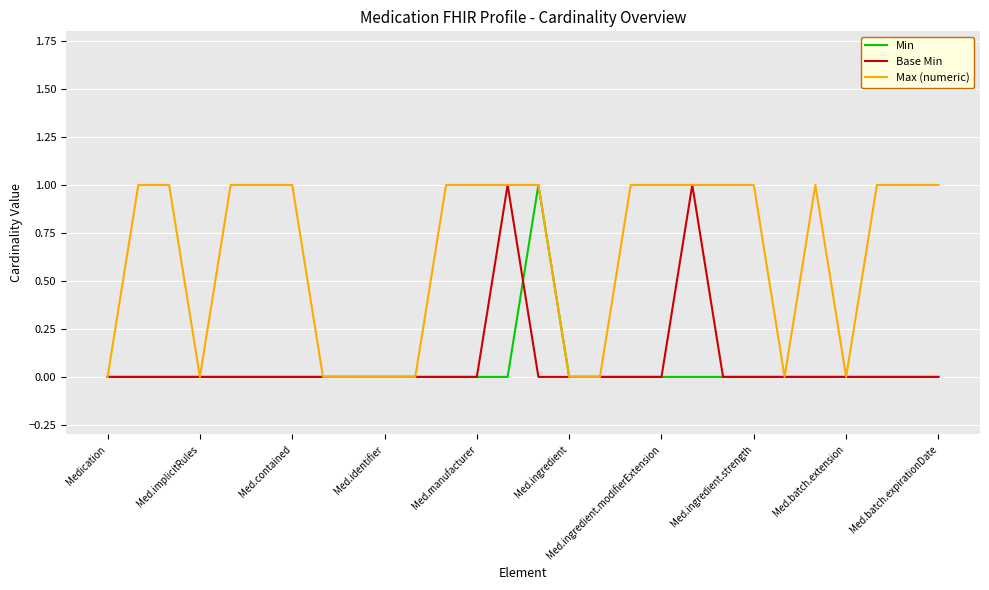

How many lines are shown in the chart?

3